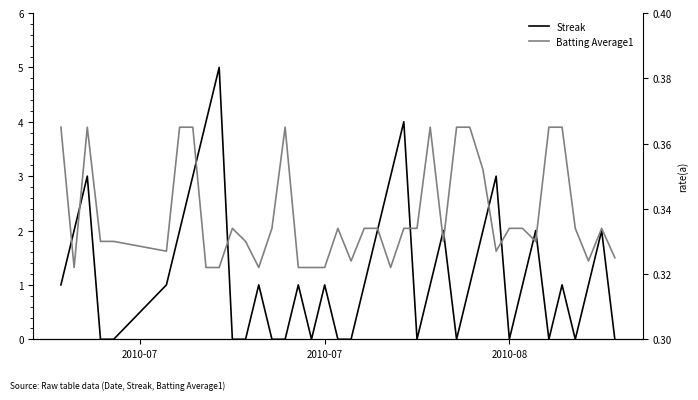

Reading left to right, what are all the values shown in this chart?

Streak: 1.0	2.0	3.0	0.0	0.0	1.0	2.0	3.0	4.0	5.0	0.0	0.0	1.0	0.0	0.0	1.0	0.0	1.0	0.0	0.0	1.0	2.0	3.0	4.0	0.0	1.0	2.0	0.0	1.0	2.0	3.0	0.0	1.0	2.0	0.0	1.0	0.0	1.0	2.0	0.0
Batting Average1: 0.4	0.3	0.4	0.3	0.3	0.3	0.4	0.4	0.3	0.3	0.3	0.3	0.3	0.3	0.4	0.3	0.3	0.3	0.3	0.3	0.3	0.3	0.3	0.3	0.3	0.4	0.3	0.4	0.4	0.4	0.3	0.3	0.3	0.3	0.4	0.4	0.3	0.3	0.3	0.3